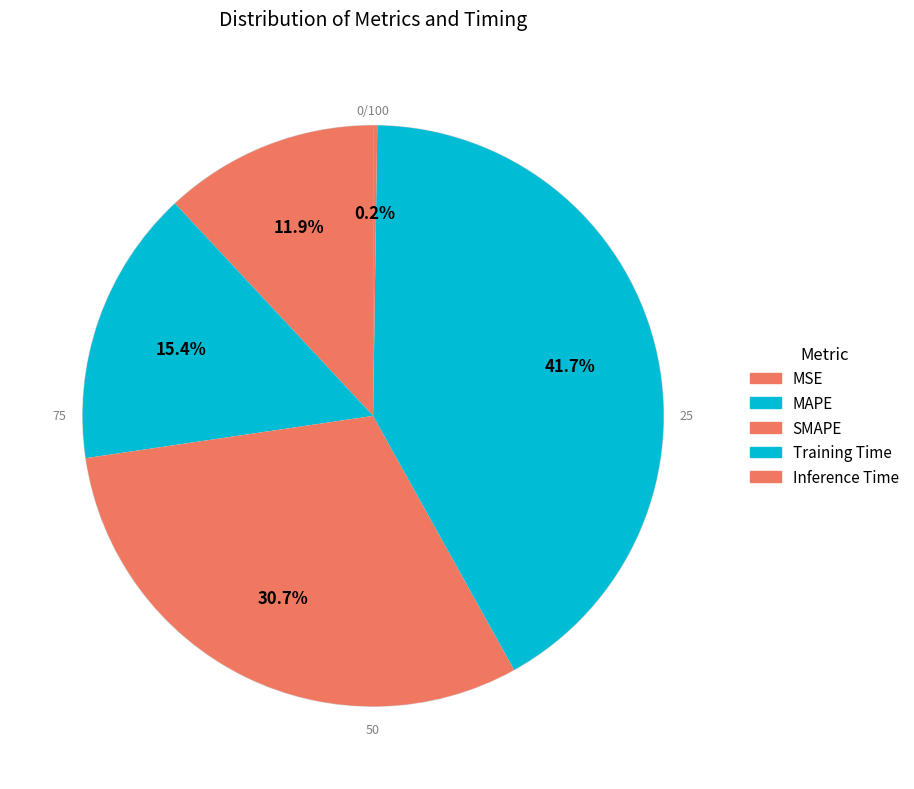

True or false: SMAPE accounts for 21% of the total.

False